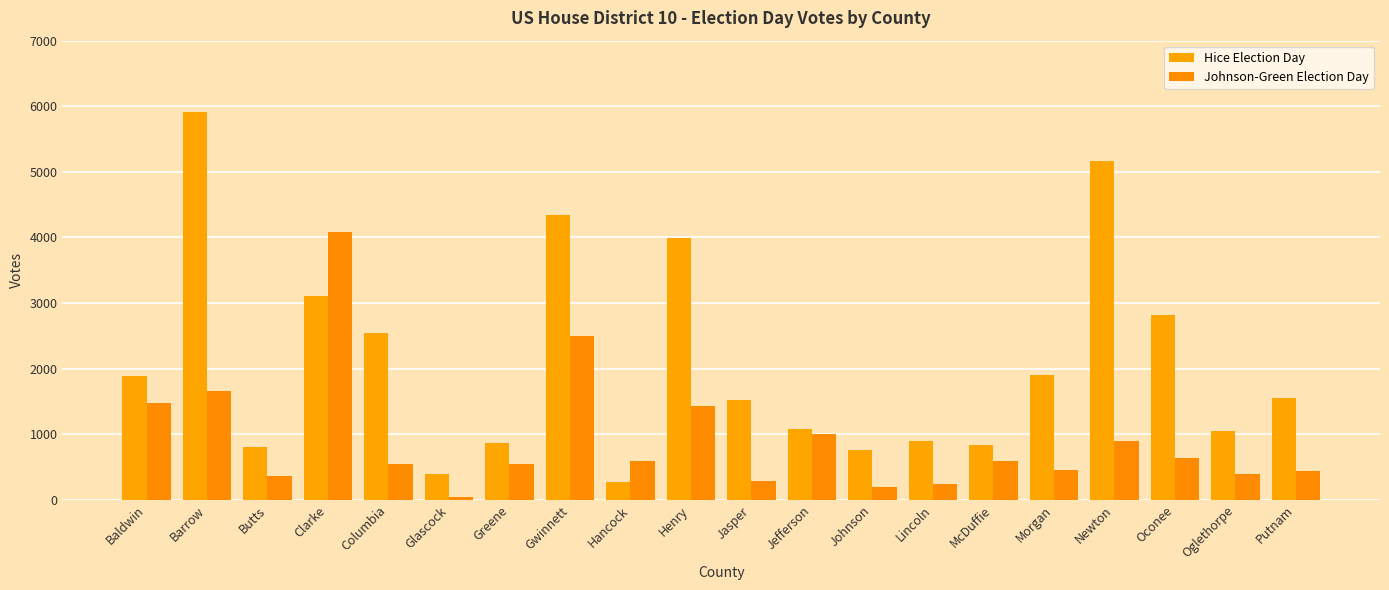

How many bars are there in total?

40